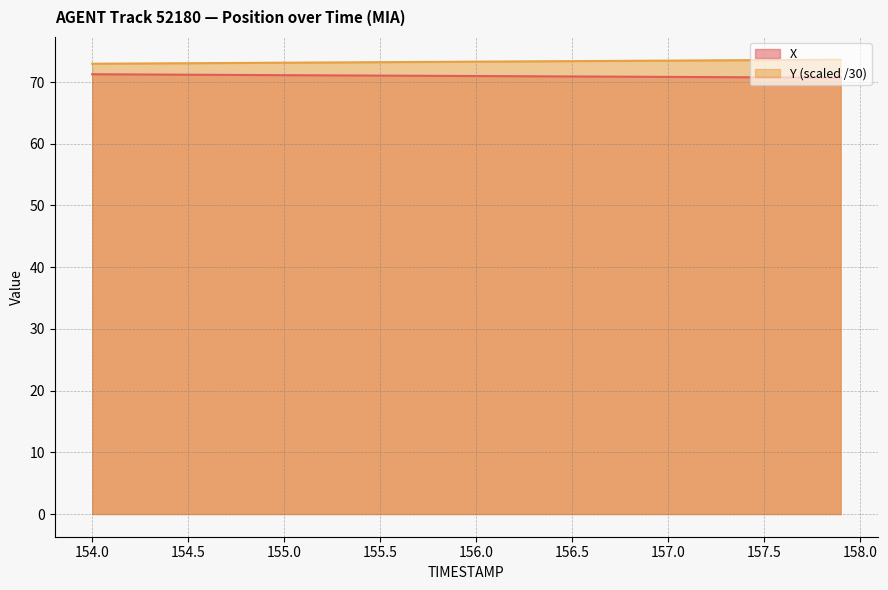

What is the label of the 30th point from the right?

155.0